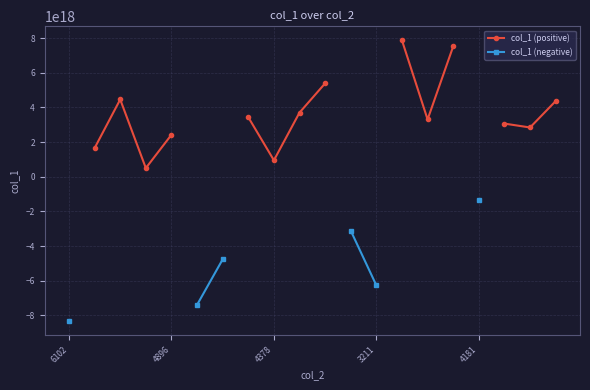

True or false: col_1 (positive) has more than 1 interior local peaks.

False